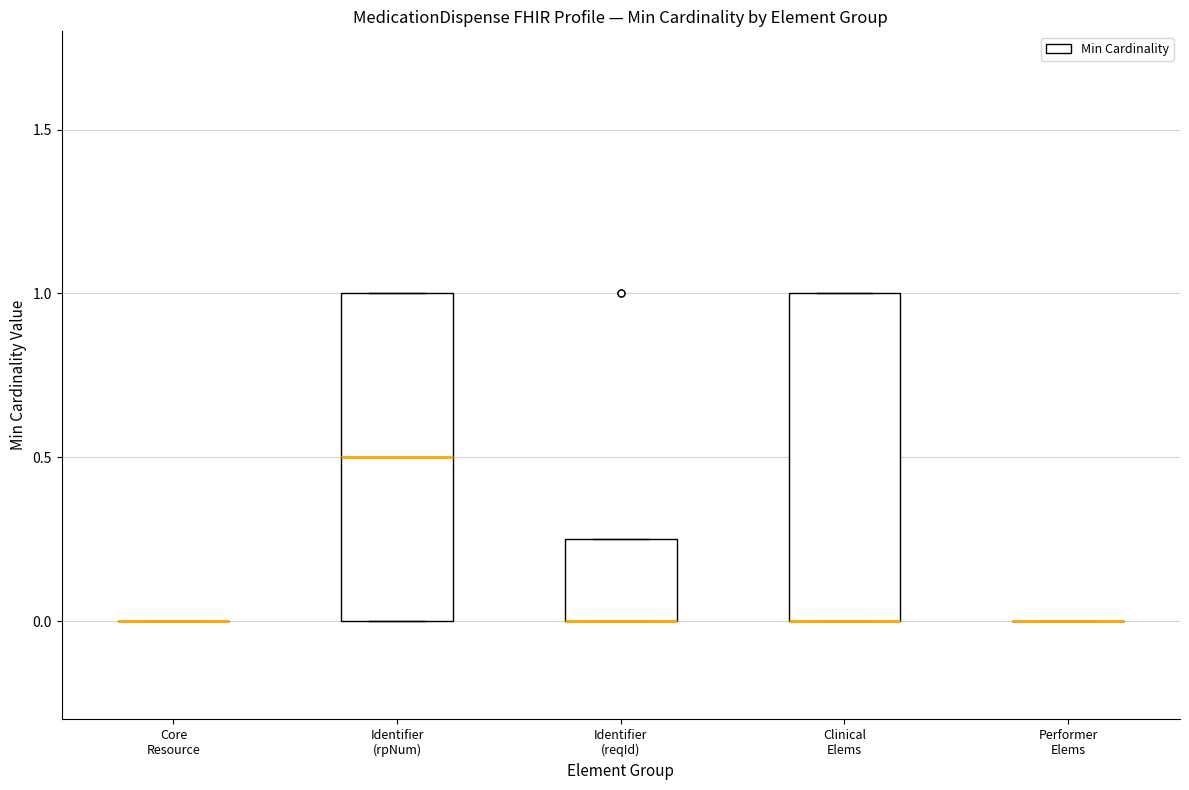

Reading left to right, transcribe this box plot: for each box, give where its median line is, the range the box spans, and where its two whiskers end, as read against the y-axis. The values are not printed on the chart, so give them approximately, as read against the axis.

Core Resource: box collapsed to a line at 0.00, whiskers 0.00 to 0.00
Identifier (rpNum): median 0.50, box 0.00 to 1.00, whiskers 0.00 to 1.00
Identifier (reqId): median 0.00 (drawn on the box's lower edge), box 0.00 to 0.25, whiskers 0.00 to 0.25
Clinical Elems: median 0.00 (drawn on the box's lower edge), box 0.00 to 1.00, whiskers 0.00 to 1.00
Performer Elems: box collapsed to a line at 0.00, whiskers 0.00 to 0.00